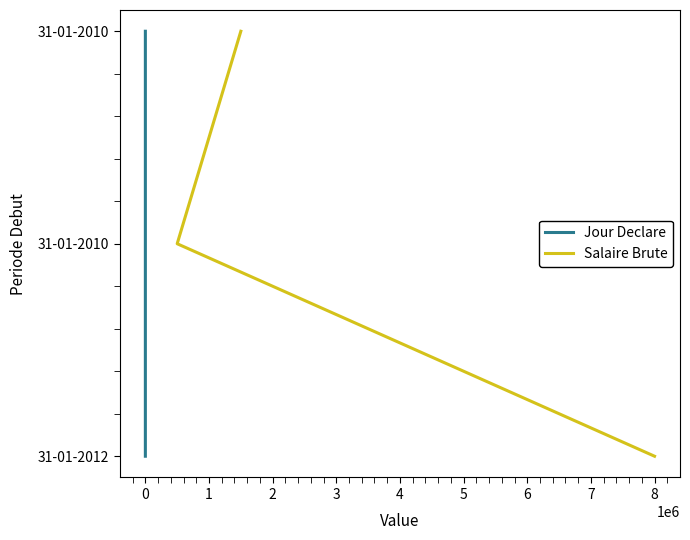

Count the number of data series in this chart.

2